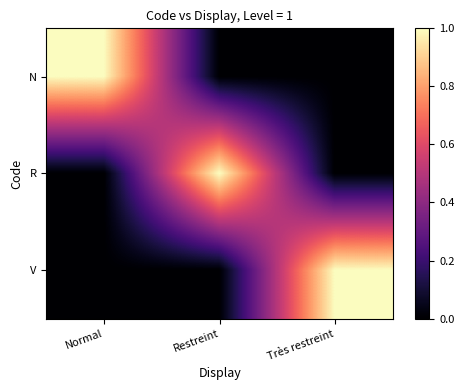

List the series in order of their peak value, lowest first.

N, R, V